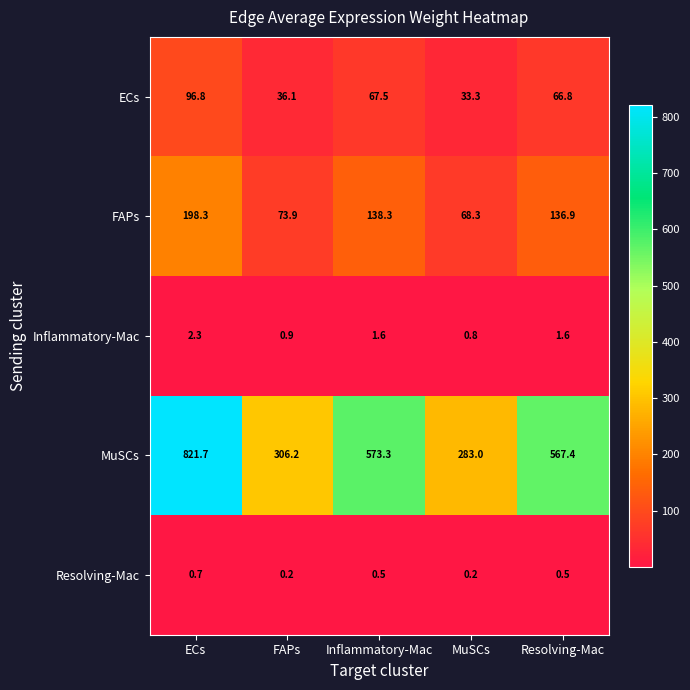

At which label is FAPs closest to 133?

Resolving-Mac